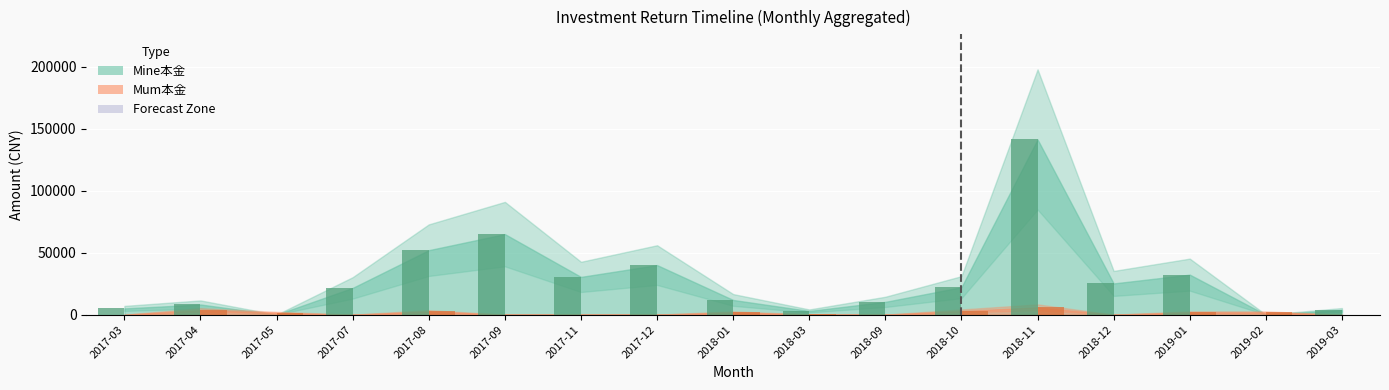

At which category is the sum across all series the highest?

2018-11